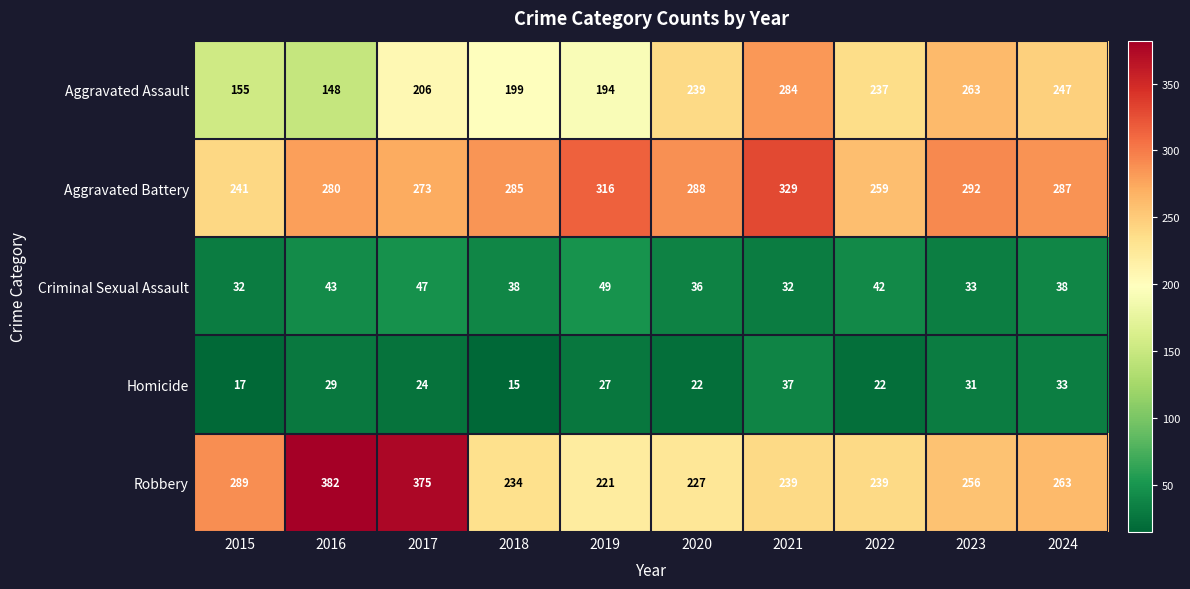

Which series changed the most between 2017 and 2021?

Robbery